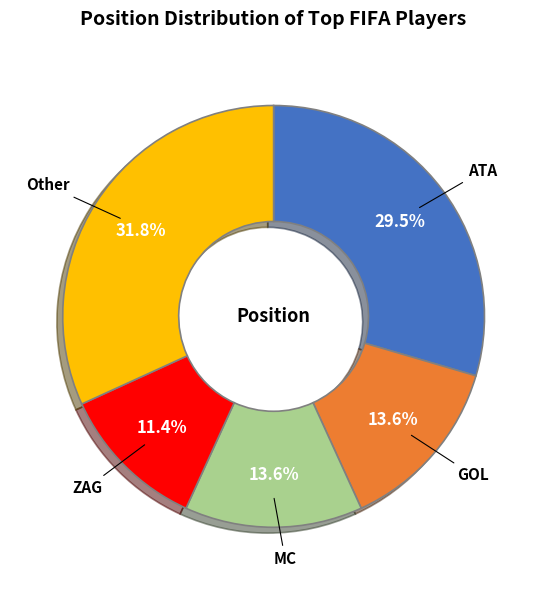

To the nearest percent, what percentage of the pie is ZAG?

11%